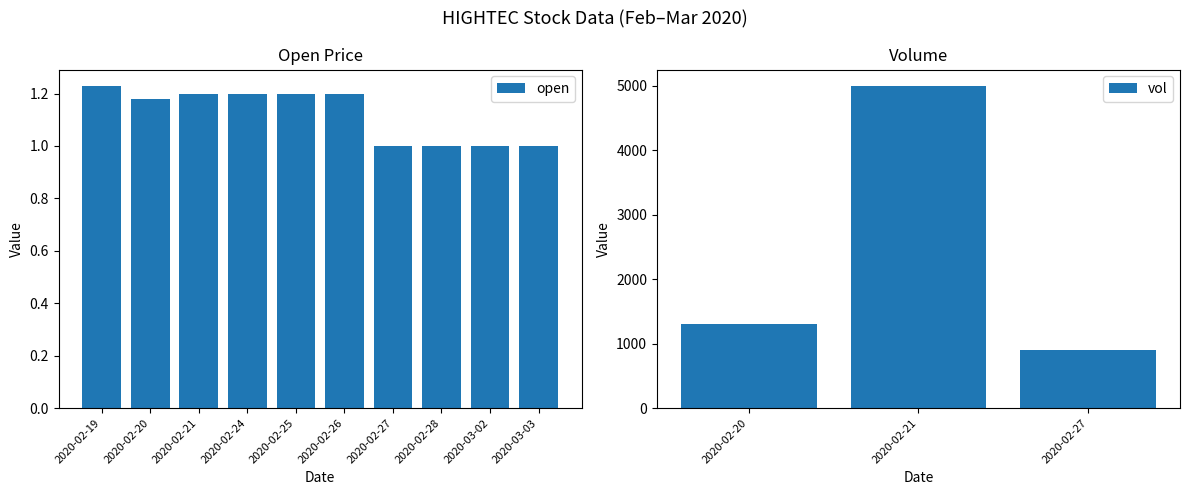

Rank the categories by value from highest to lowest.

2020-02-19, 2020-02-21, 2020-02-24, 2020-02-25, 2020-02-26, 2020-02-20, 2020-02-27, 2020-02-28, 2020-03-02, 2020-03-03